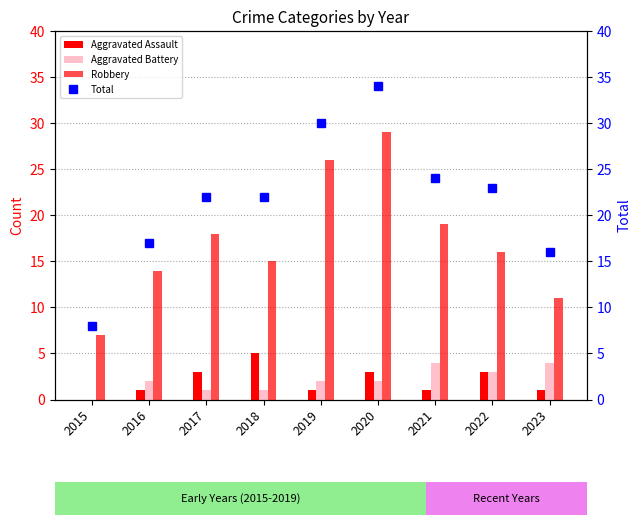

How many values in the Aggravated Assault series exceed 1?

4